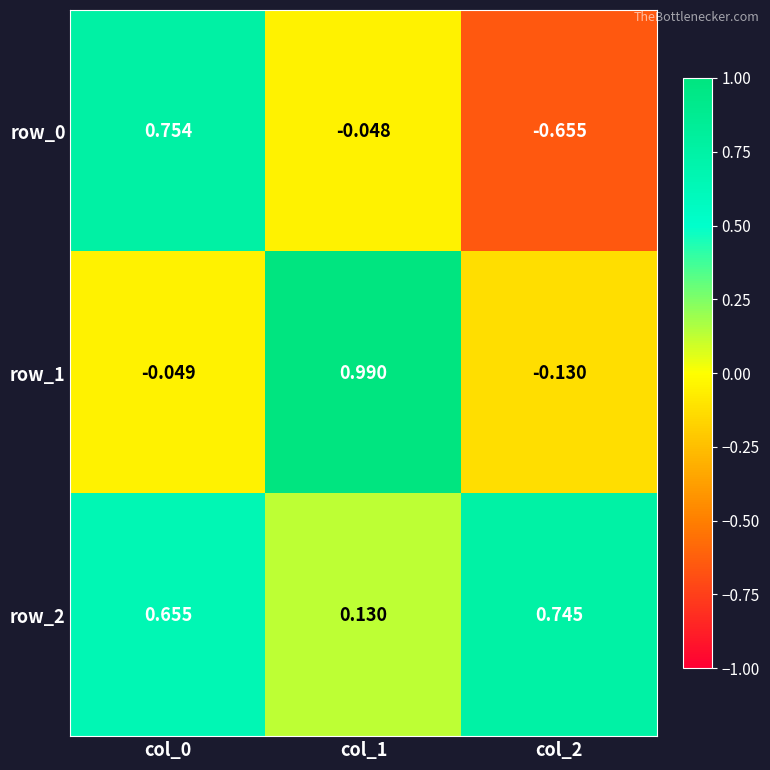

At which label does row_1 reach its minimum?

col_2